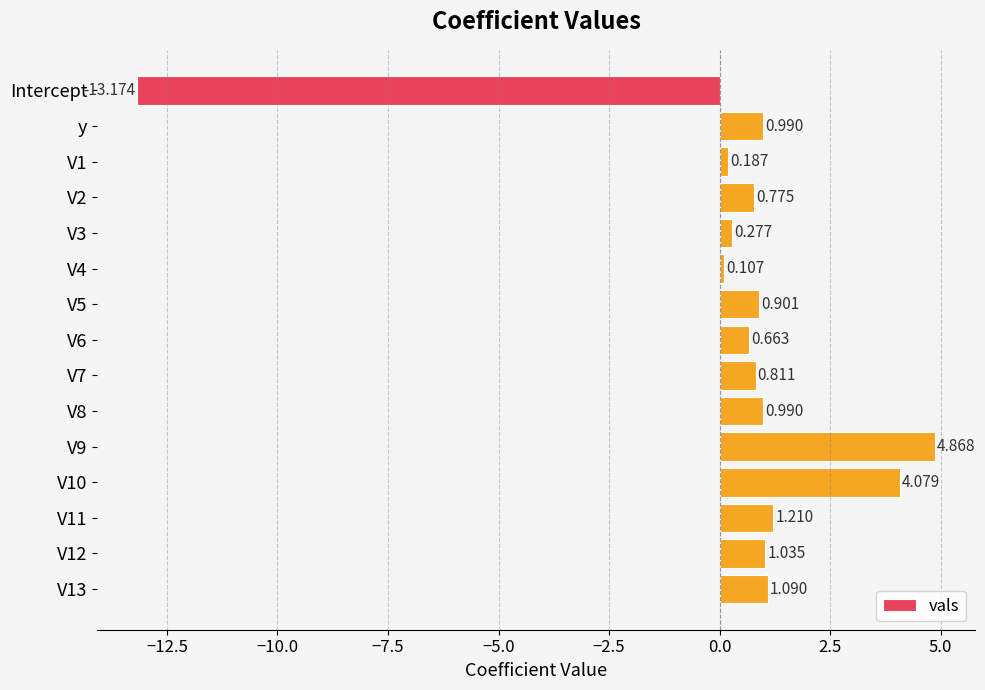

At which category does the chart reach its minimum across all series?

Intercept